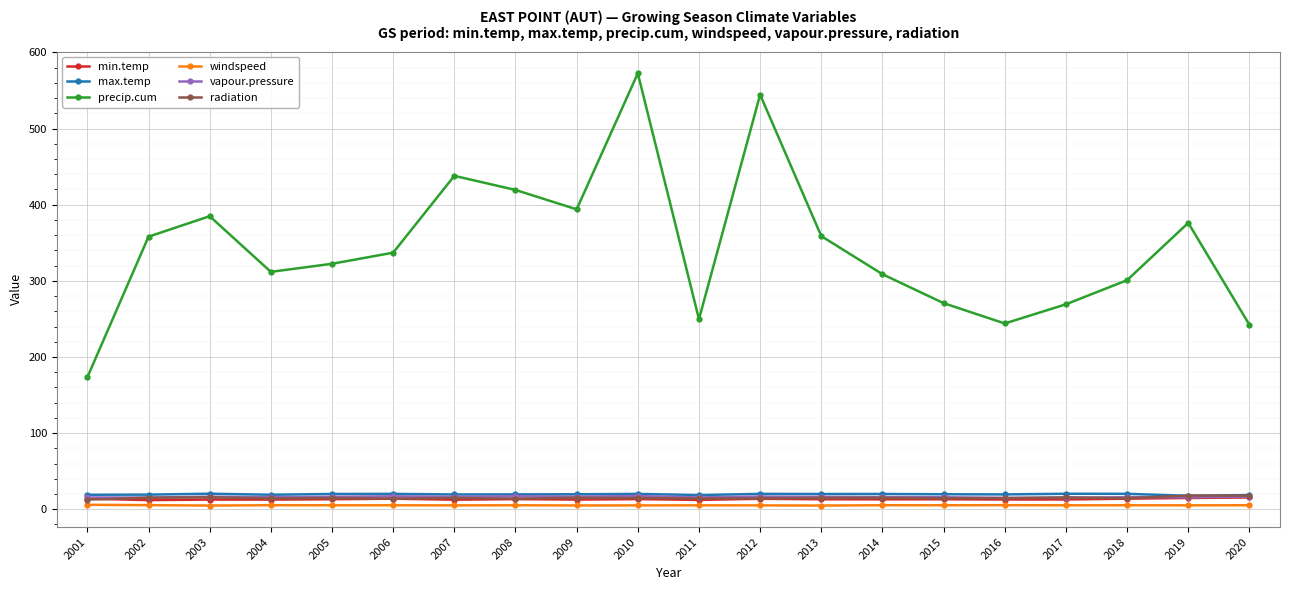

Is this an area chart (filled region under the line)?

No